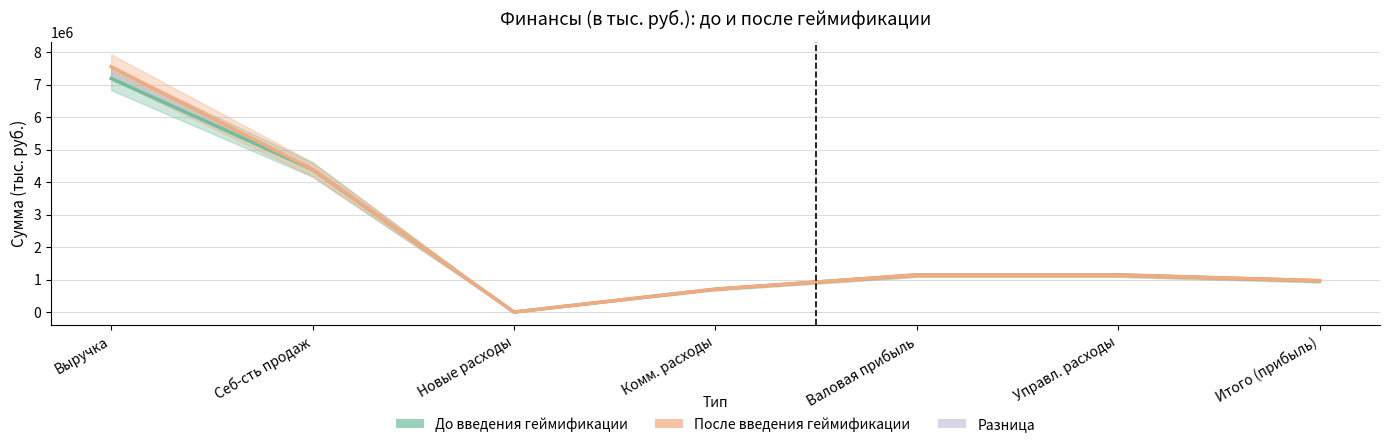

What is the label of the 6th point from the left?

Управл. расходы